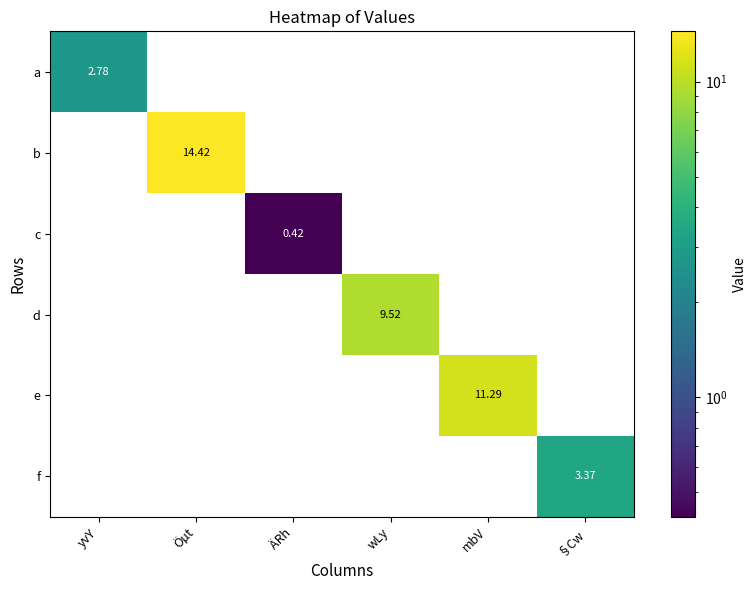

Rank the series by their maximum value, from highest to lowest.

b, e, d, f, a, c